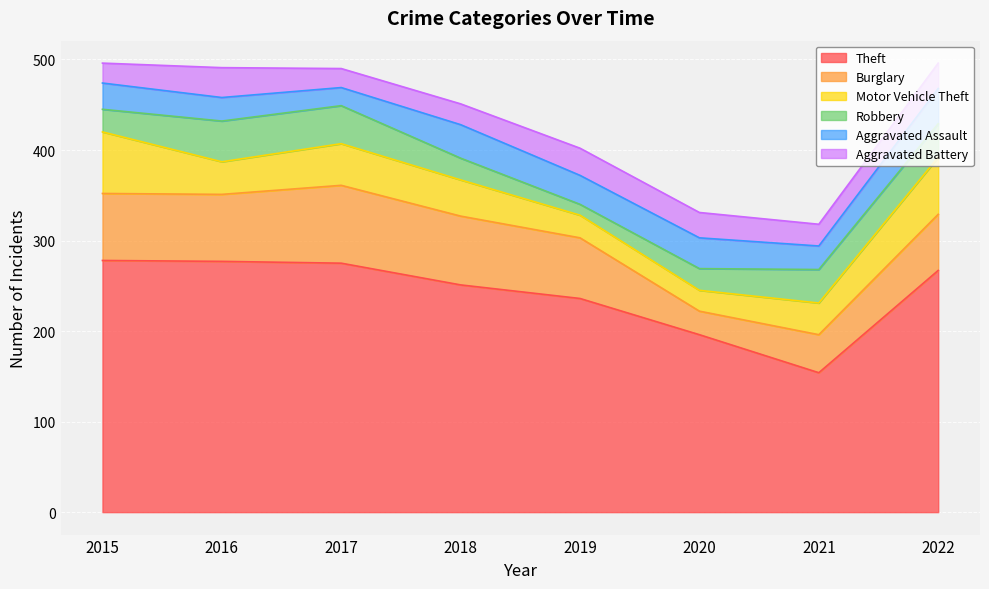

True or false: Theft and Robbery intersect in this chart.

False